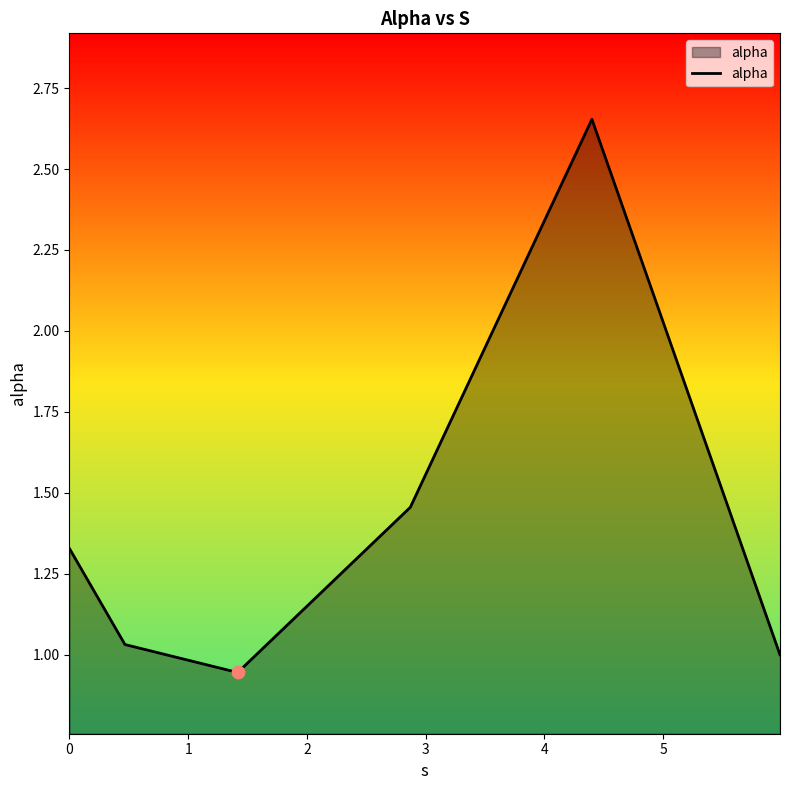

What is the average value?

1.4